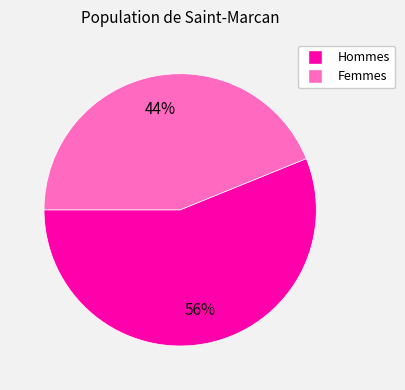

To the nearest percent, what is the average slice percentage?

50%